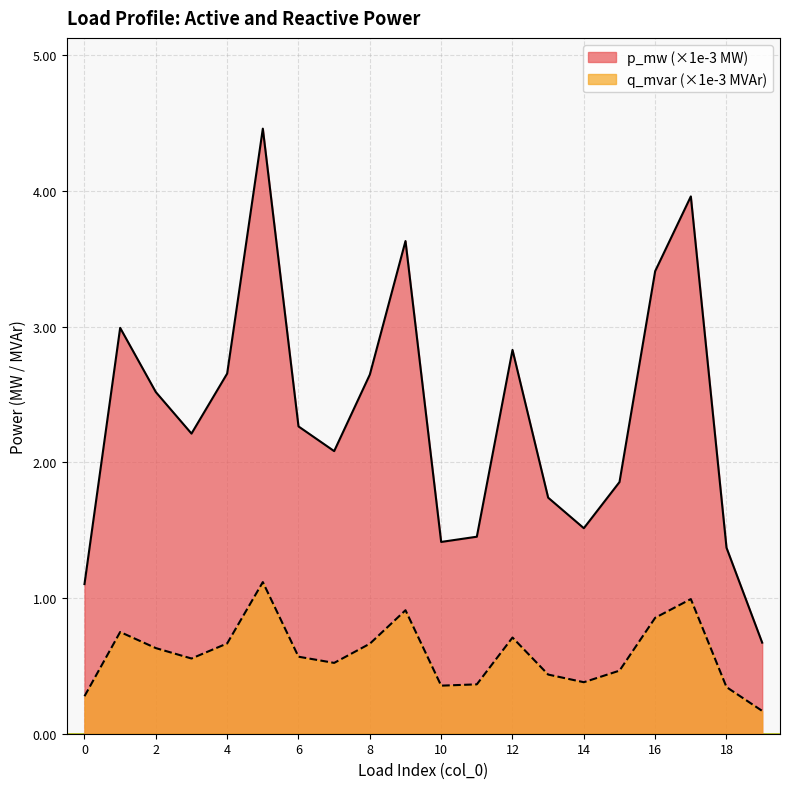

List the series in order of their overall mean, highest first.

p_mw (×1e-3 MW), q_mvar (×1e-3 MVAr)